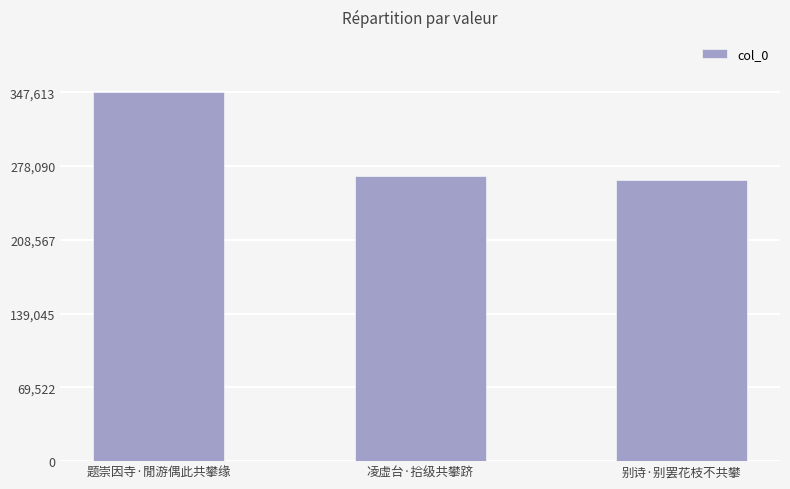

True or false: the data shows 186134 at 凌虚台·拾级共攀跻.

False